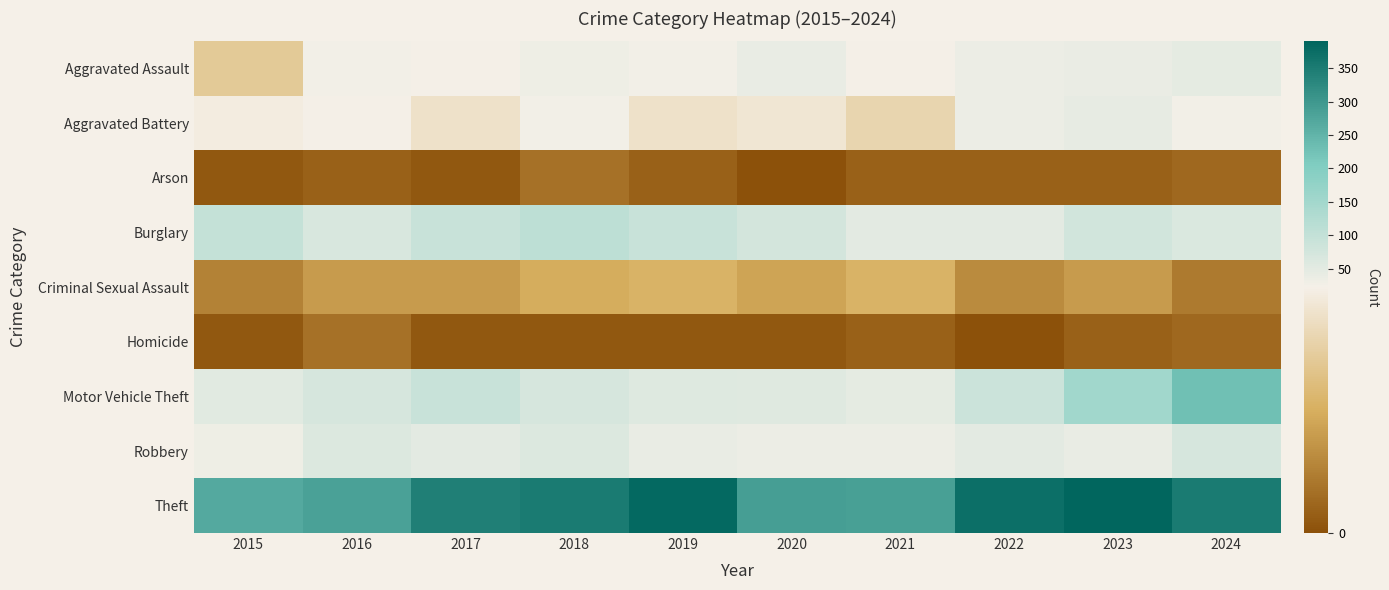

Between 2019 and 2020, which is larger?

2020